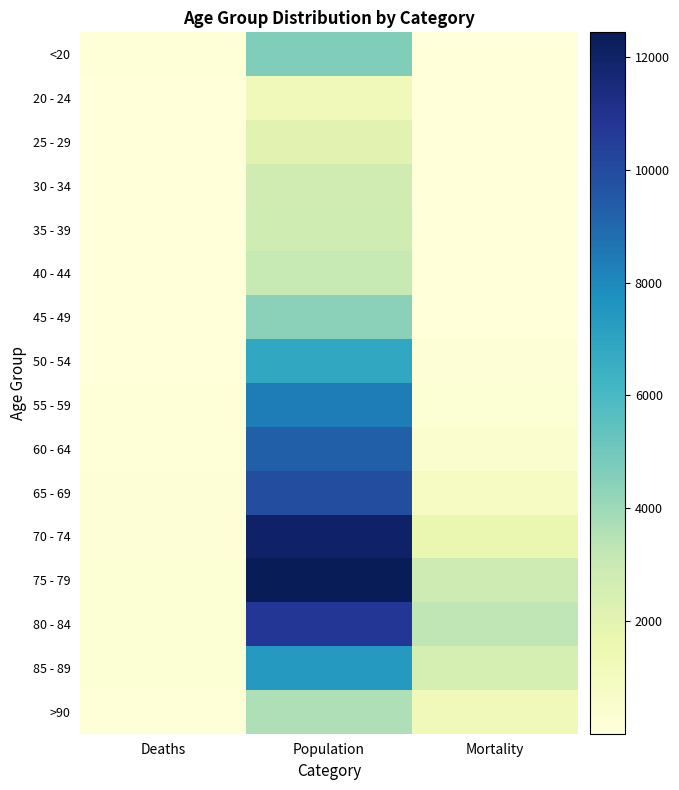

At how many categories does at least one series exceed 9054?

1